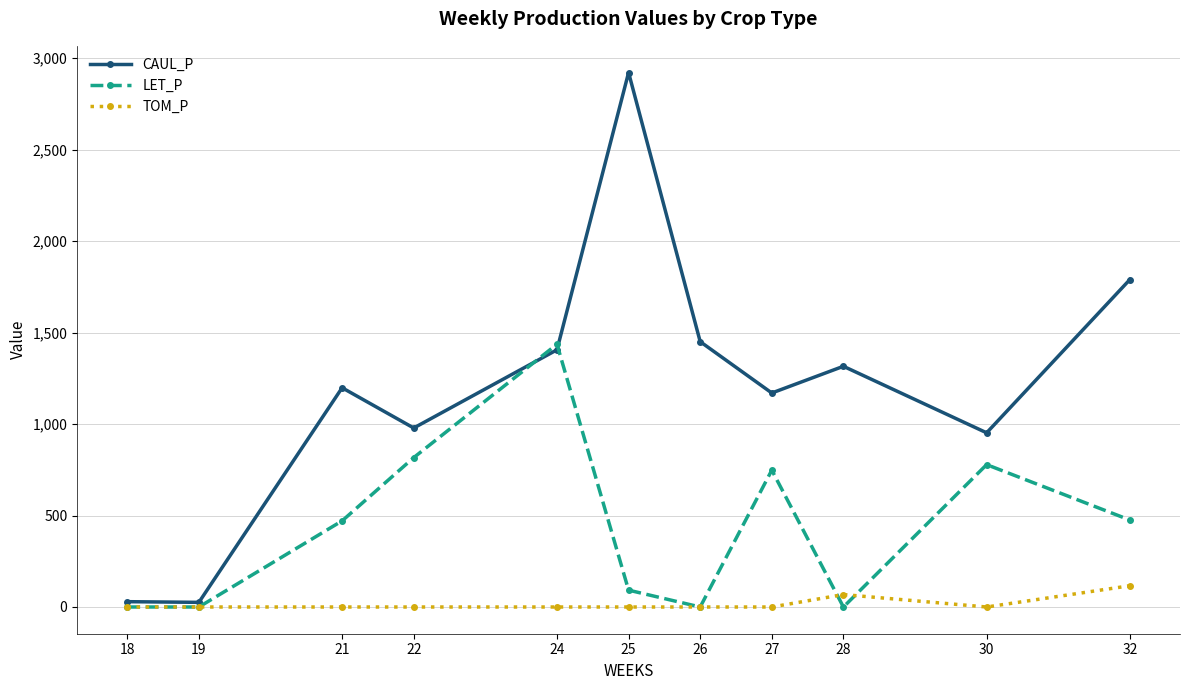

Between 27 and 28, which series saw the biggest shift?

LET_P